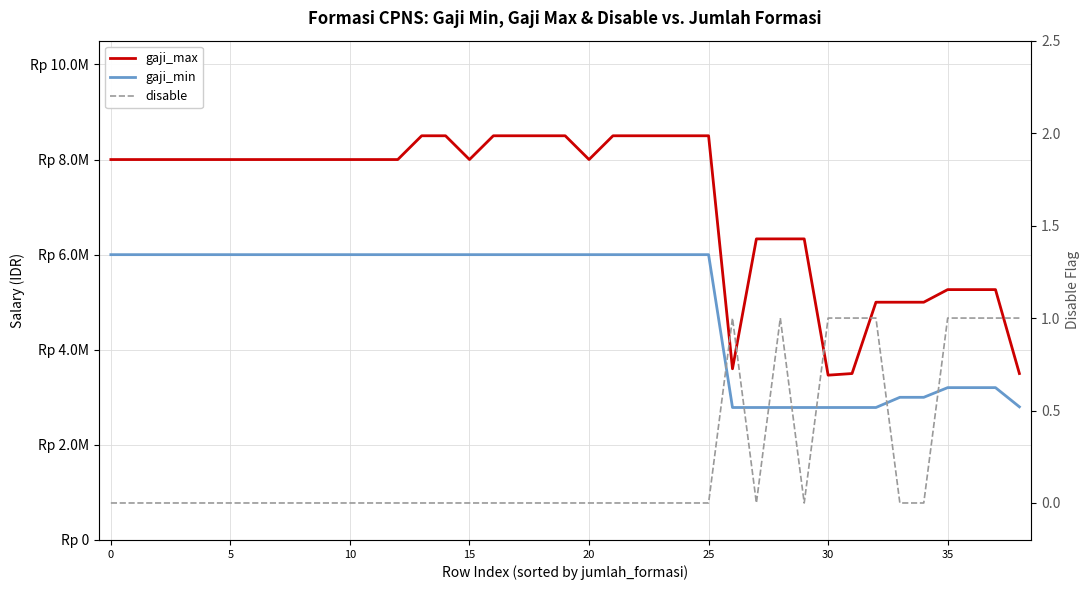

Between 5 and 11, which series saw the biggest shift?

gaji_max